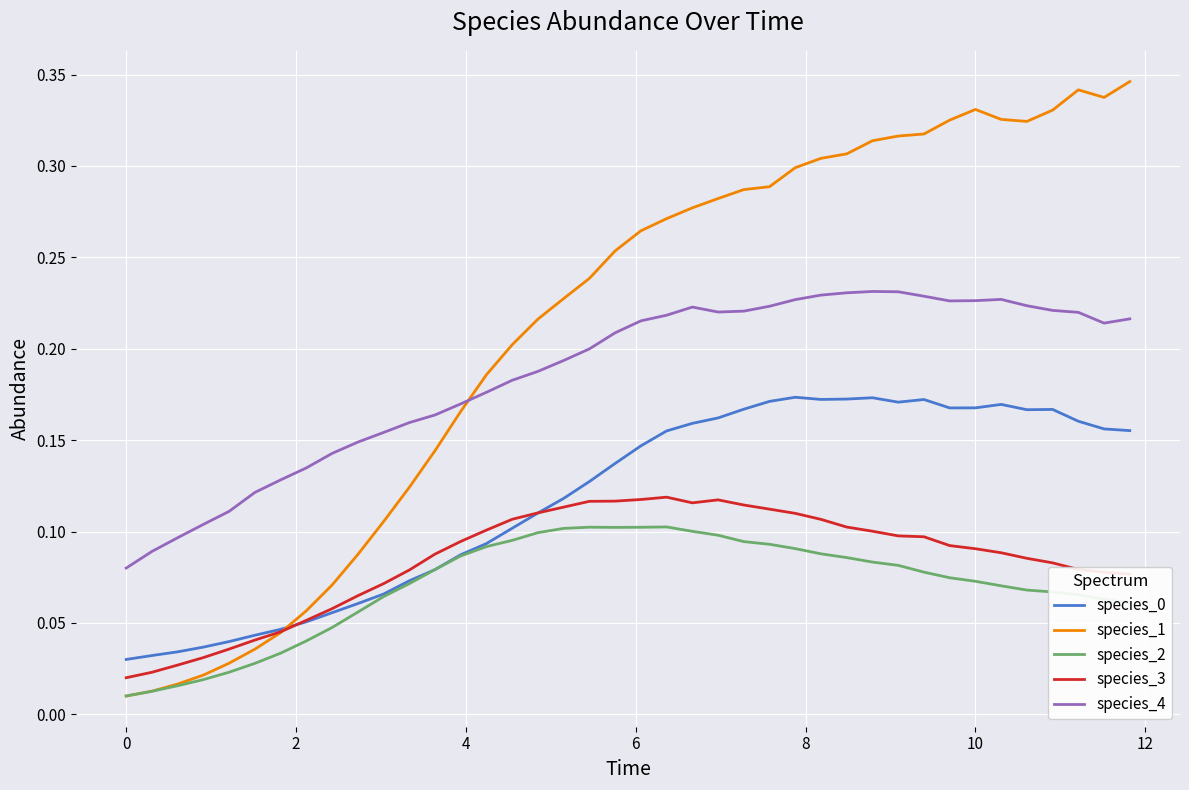

Which series has the largest total across all categories?

species_1